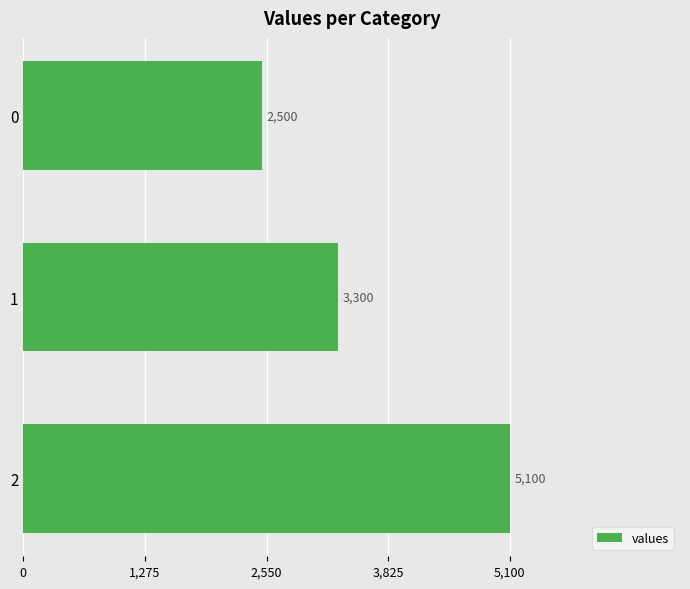

Reading top to bottom, transcribe all the data shown in this chart.

2500	3300	5100